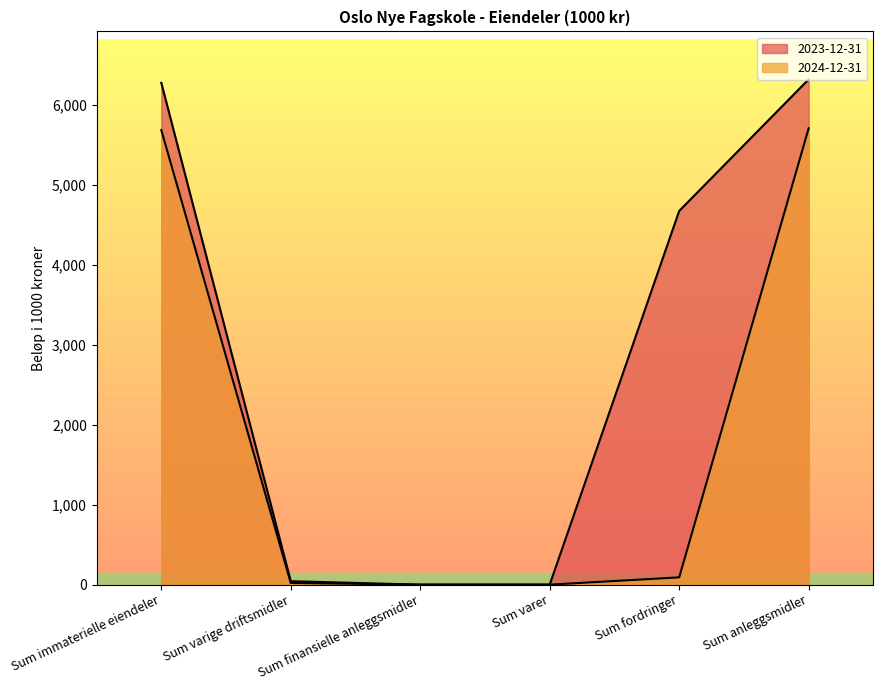

Which series has the widest spread of values?

2023-12-31